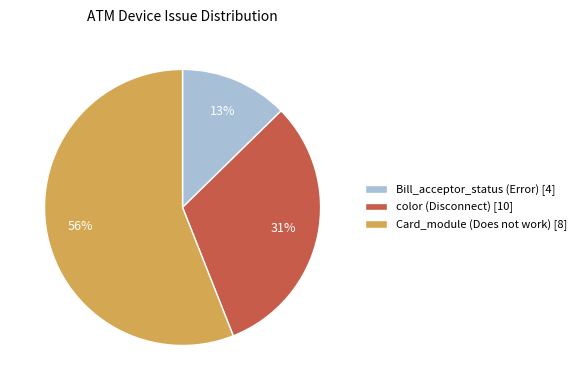

Count the number of slices in the pie.

3